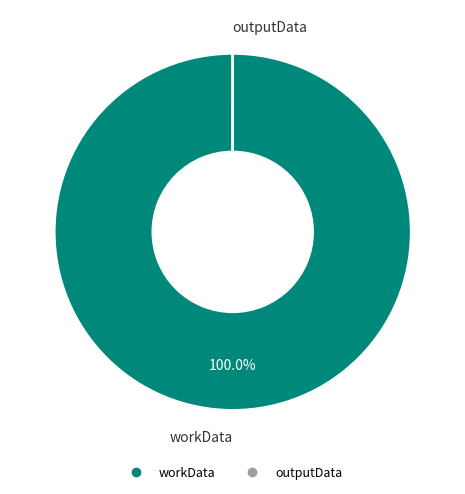

What is the largest slice in the pie chart?

workData